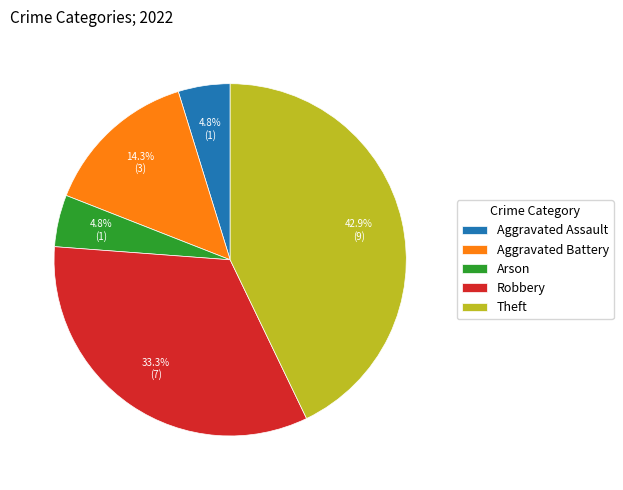

How much of the chart is everything except Aggravated Assault?

95.2%